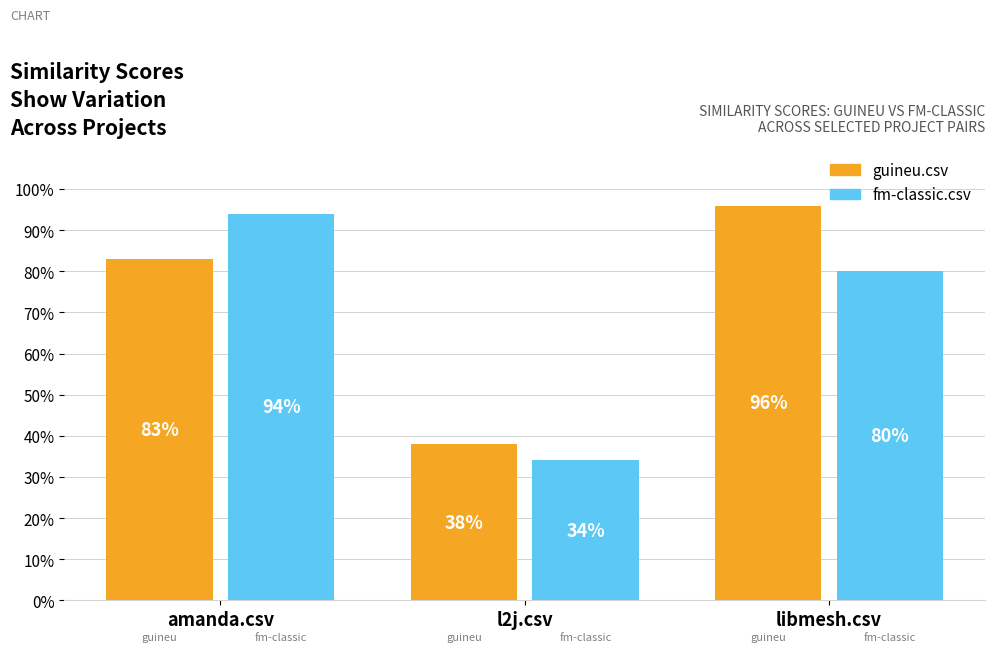

What is the label of the 3rd bar from the right?

amanda.csv